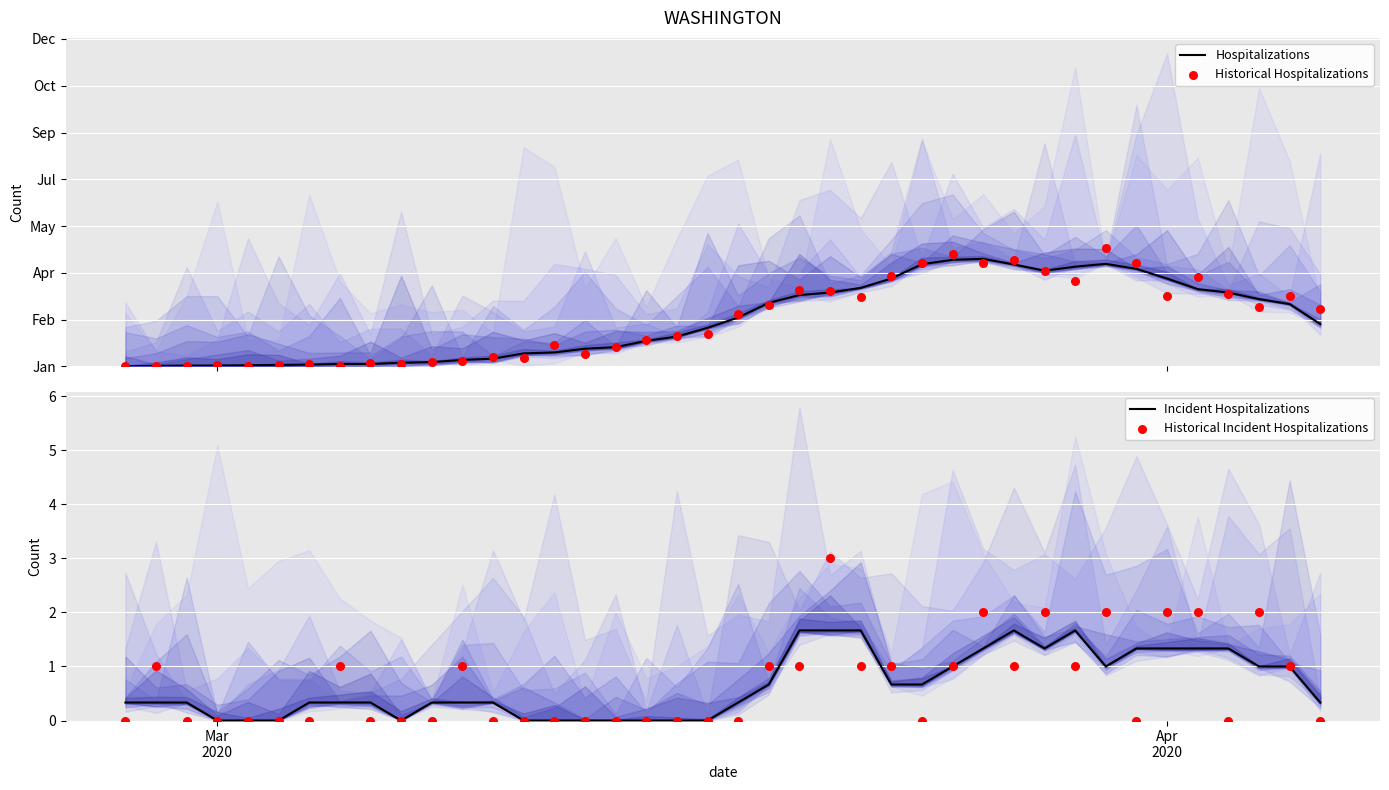

Which series has the largest total across all categories?

Historical Hospitalizations